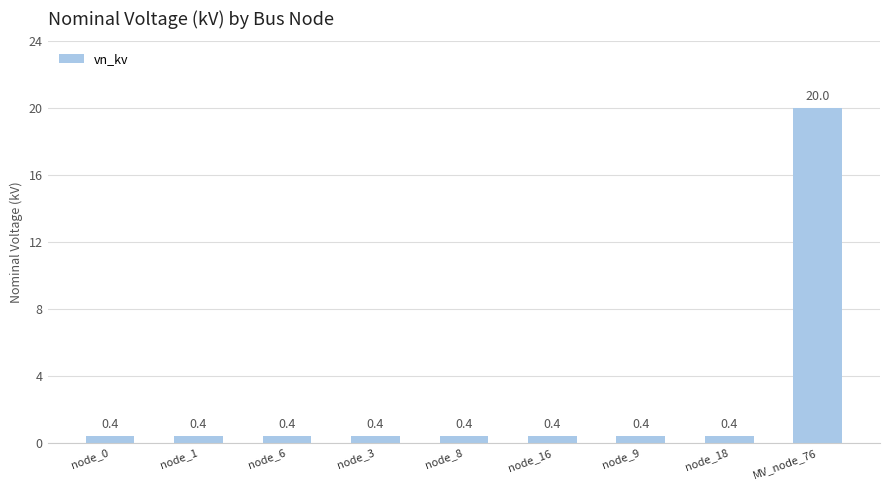

The chart shows a value of 0.4 at node_9. True or false?

True